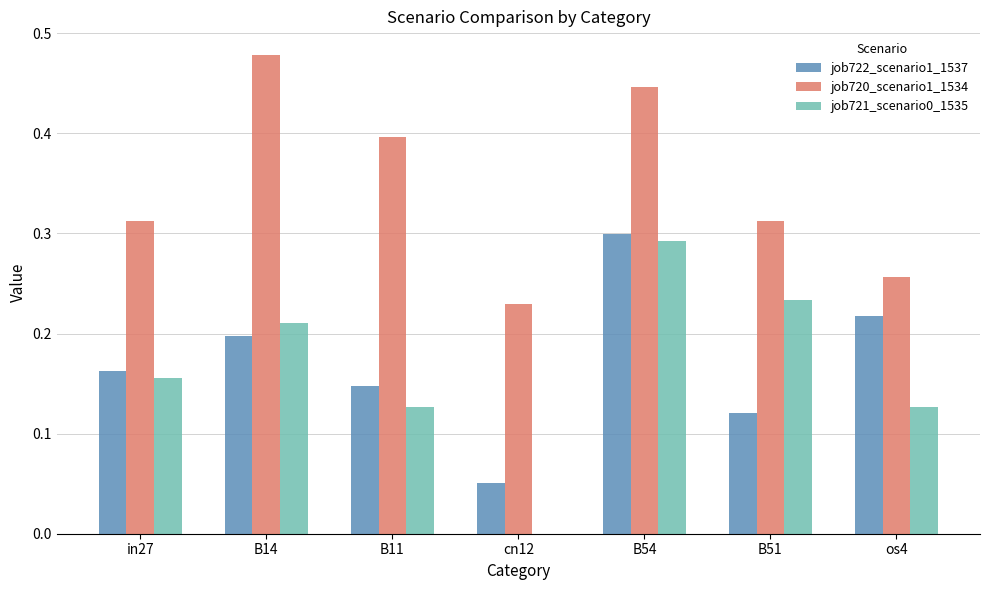

What is the sum of all job720_scenario1_1534 values?

2.4